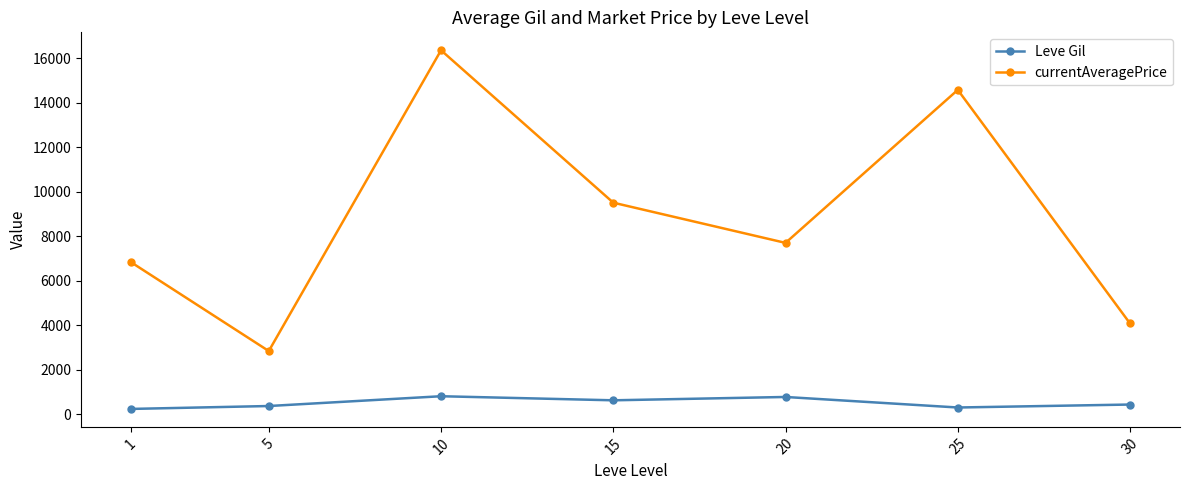

At which category is the sum across all series the highest?

10